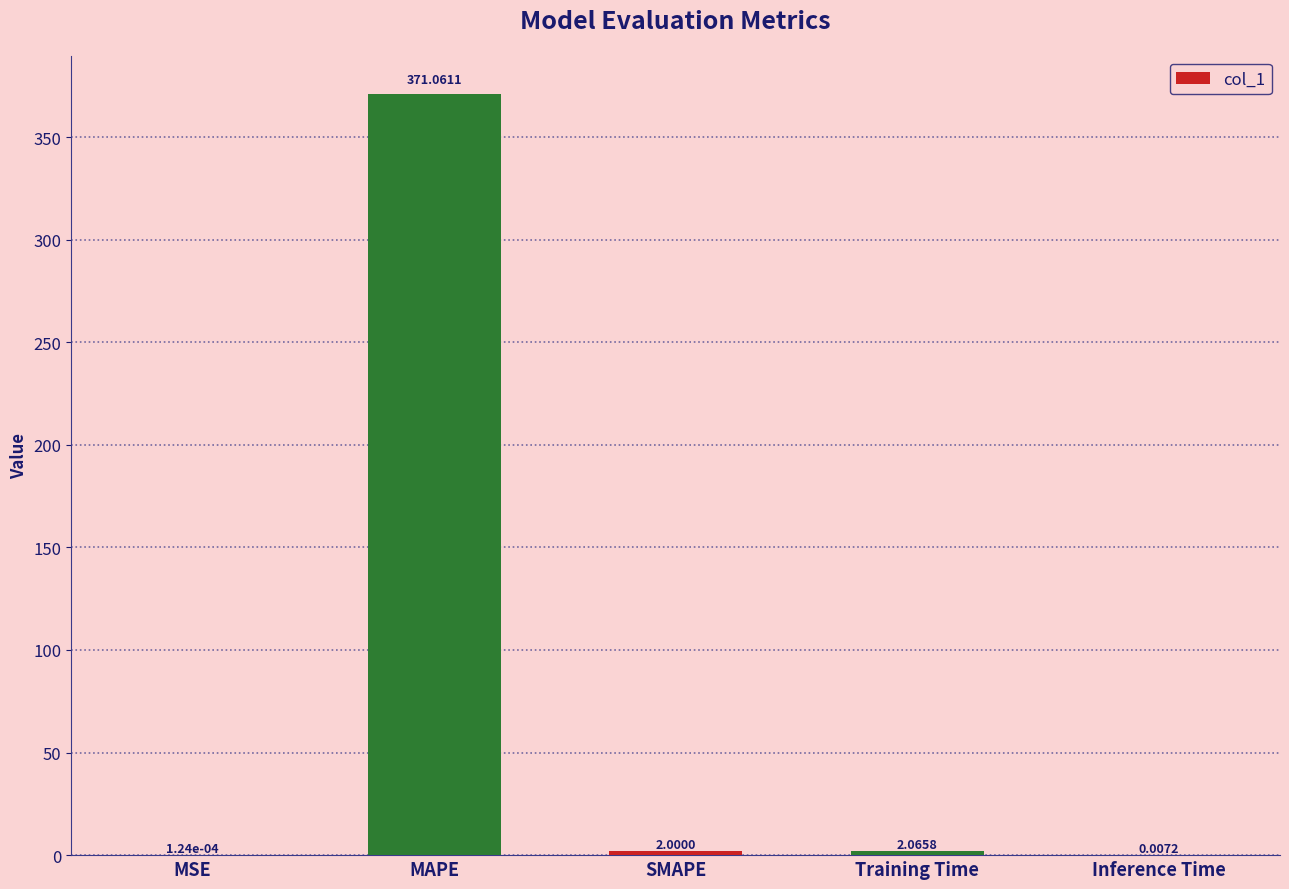

What is the greatest value displayed?

371.1